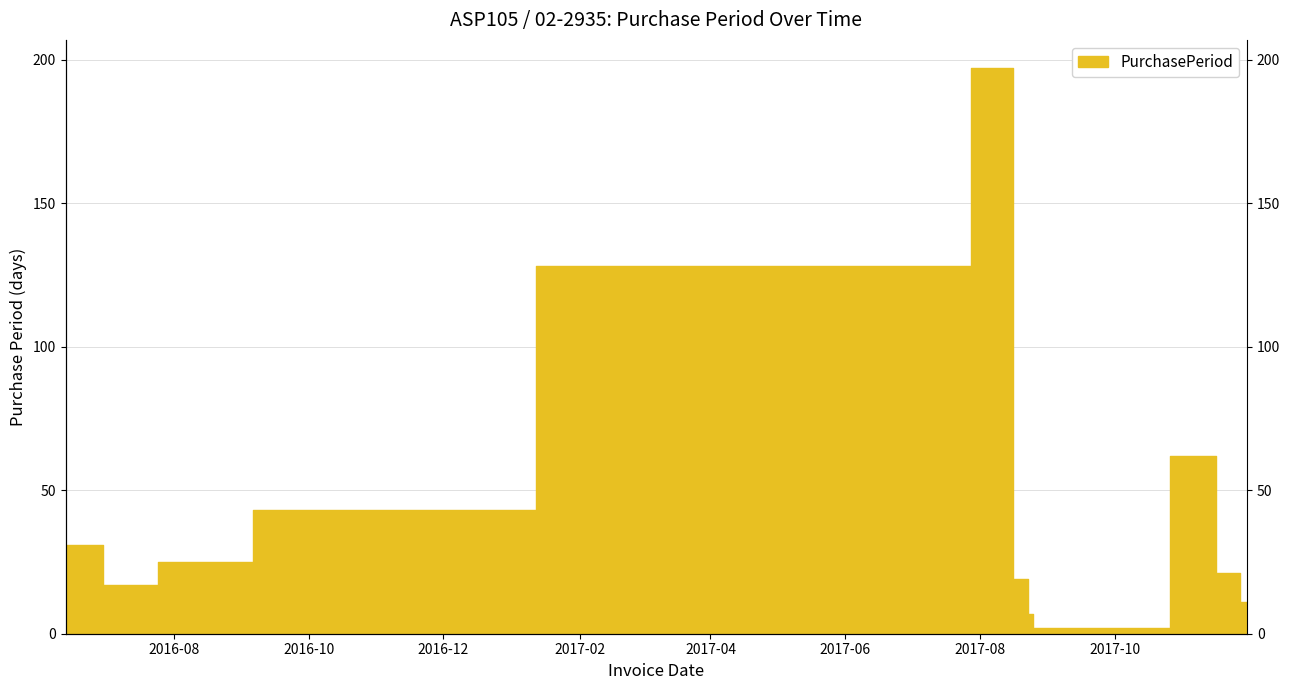

Which has a higher value, 2016-06-30 or 2017-11-16?

2017-11-16